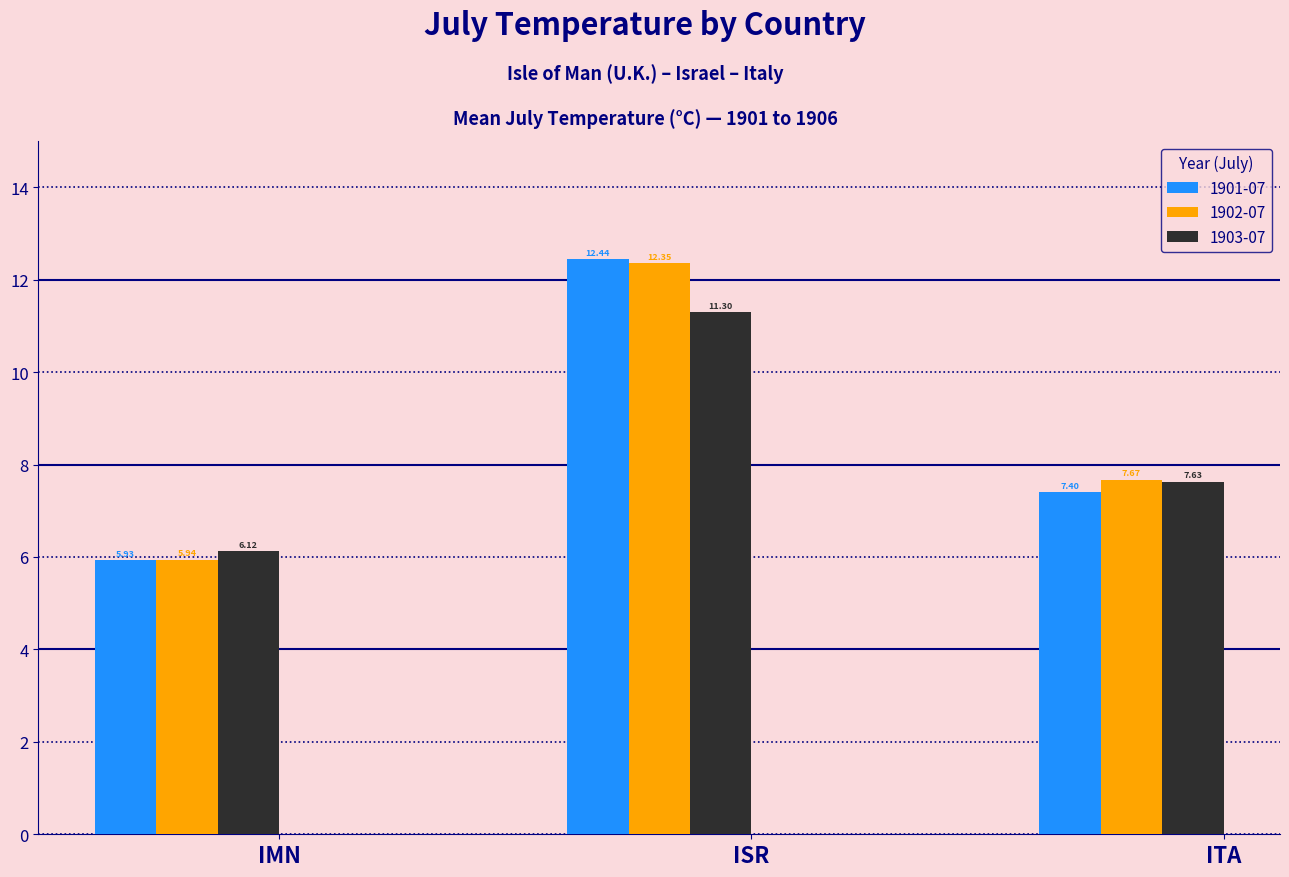

Is the value of 1902-07 at IMN greater than the value of 1901-07 at ISR?

No